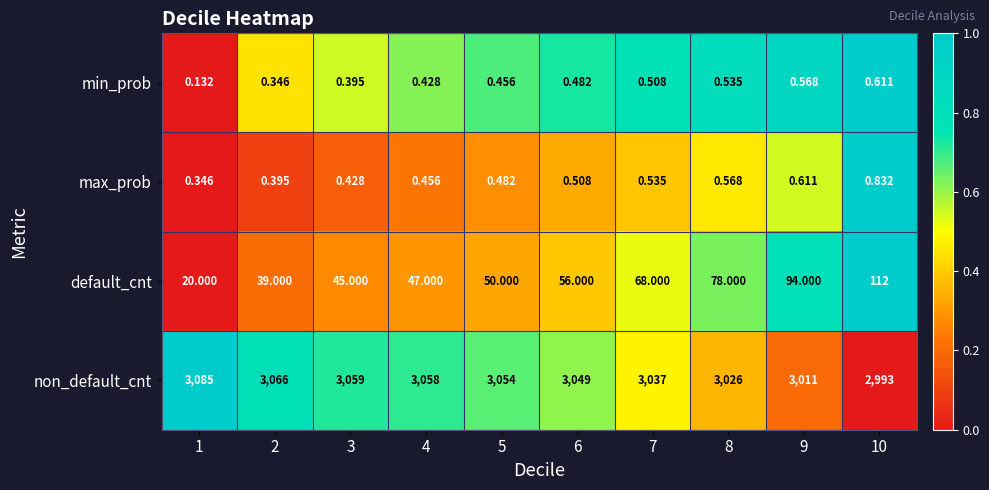

List the series in order of their peak value, lowest first.

min_prob, max_prob, default_cnt, non_default_cnt